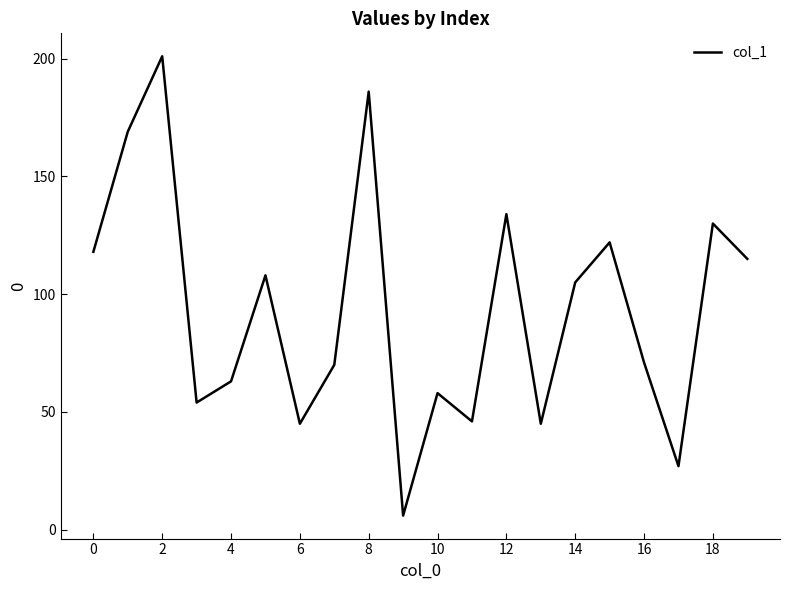

What is the maximum value shown in the chart?

201